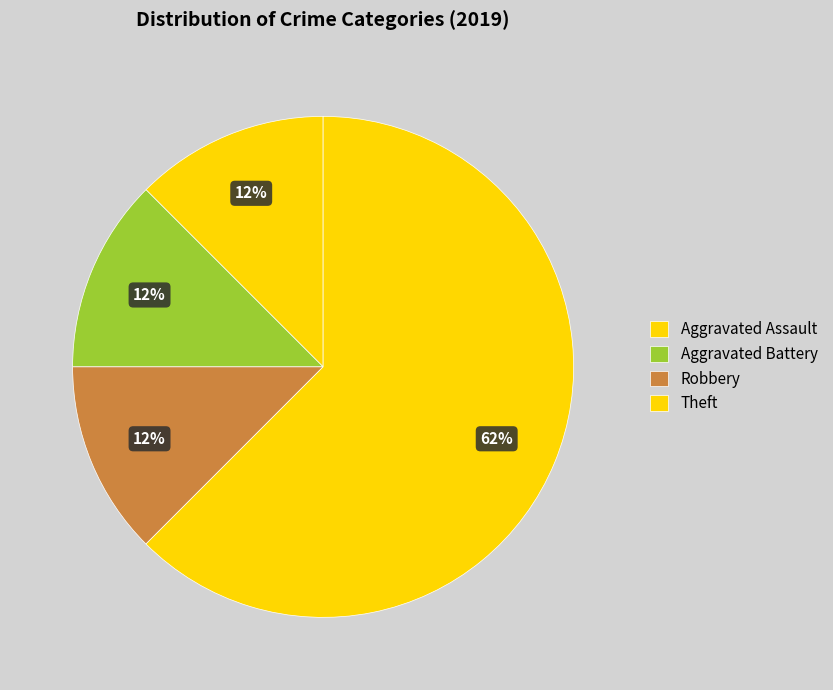

How many slices are in this pie chart?

4